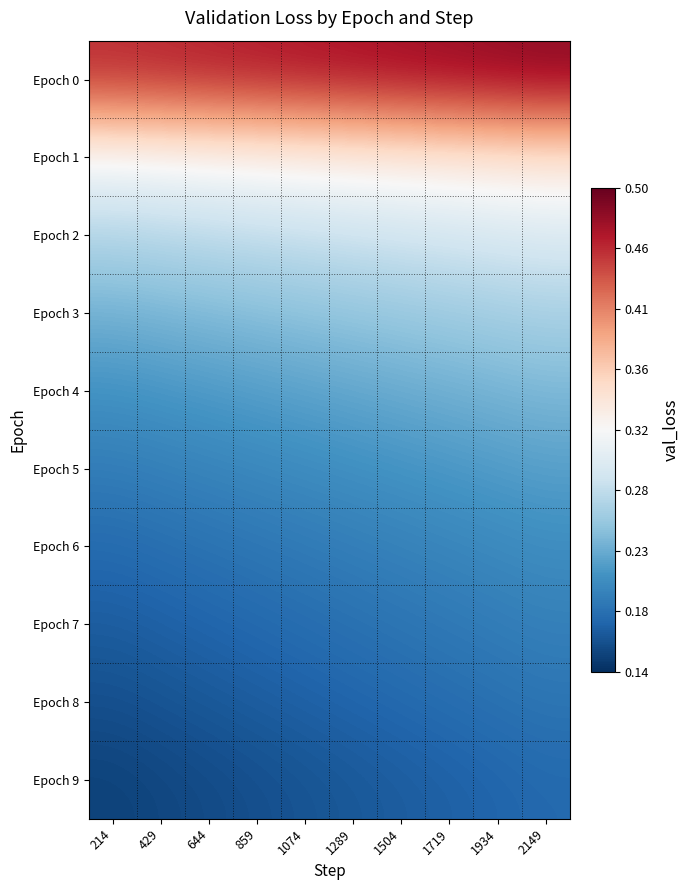

List the series in order of their peak value, lowest first.

Epoch 9, Epoch 8, Epoch 7, Epoch 6, Epoch 5, Epoch 4, Epoch 3, Epoch 2, Epoch 1, Epoch 0